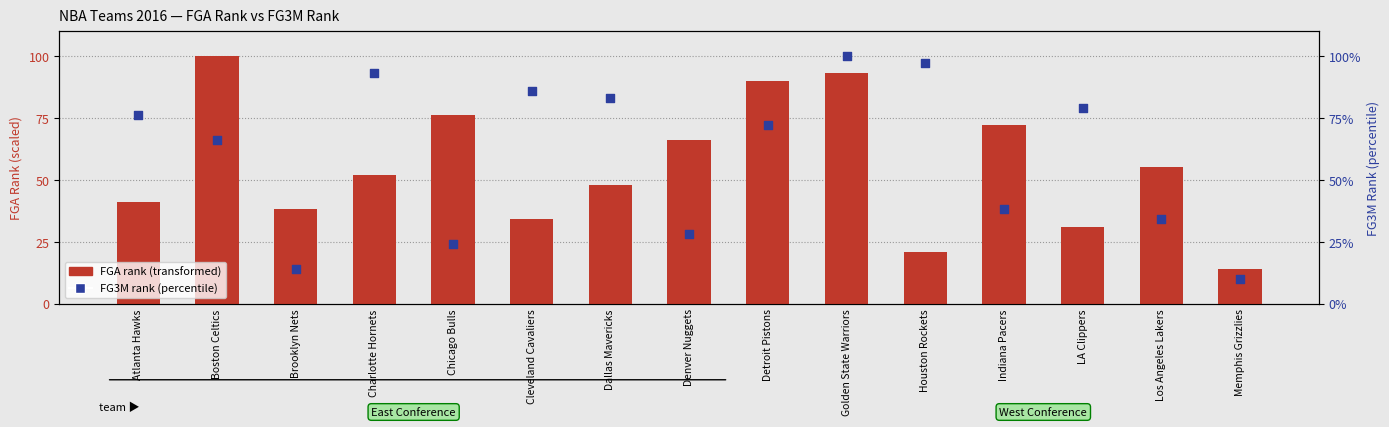

At which category is the sum across all series the highest?

Golden State Warriors